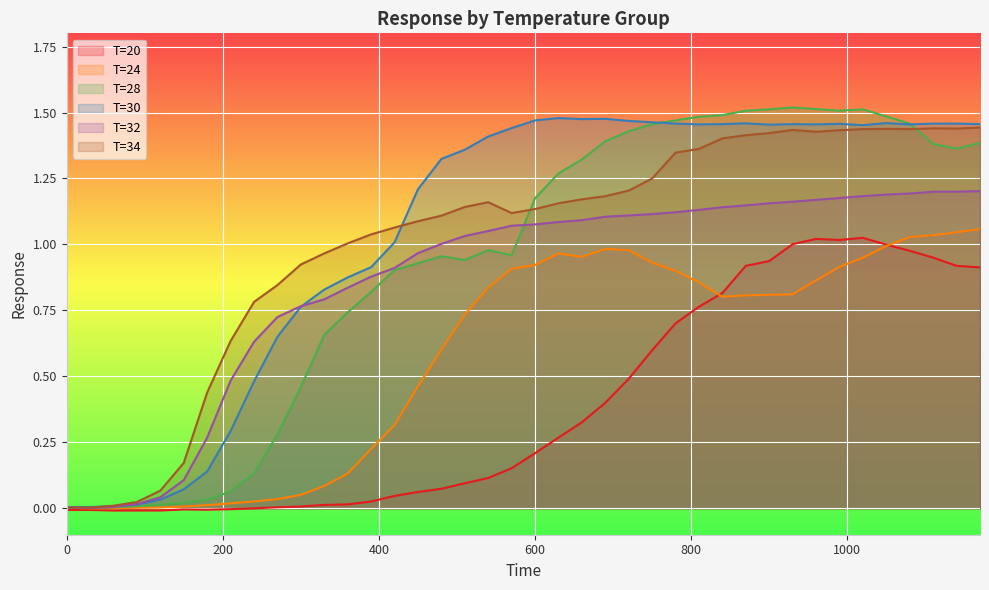

Rank the categories by T=30 value from lowest to highest.

0, 30, 60, 90, 120, 150, 180, 210, 240, 270, 300, 330, 360, 390, 420, 450, 480, 510, 540, 570, 1020, 900, 810, 960, 1080, 840, 930, 1170, 990, 780, 1110, 1140, 870, 1050, 750, 720, 600, 660, 690, 630